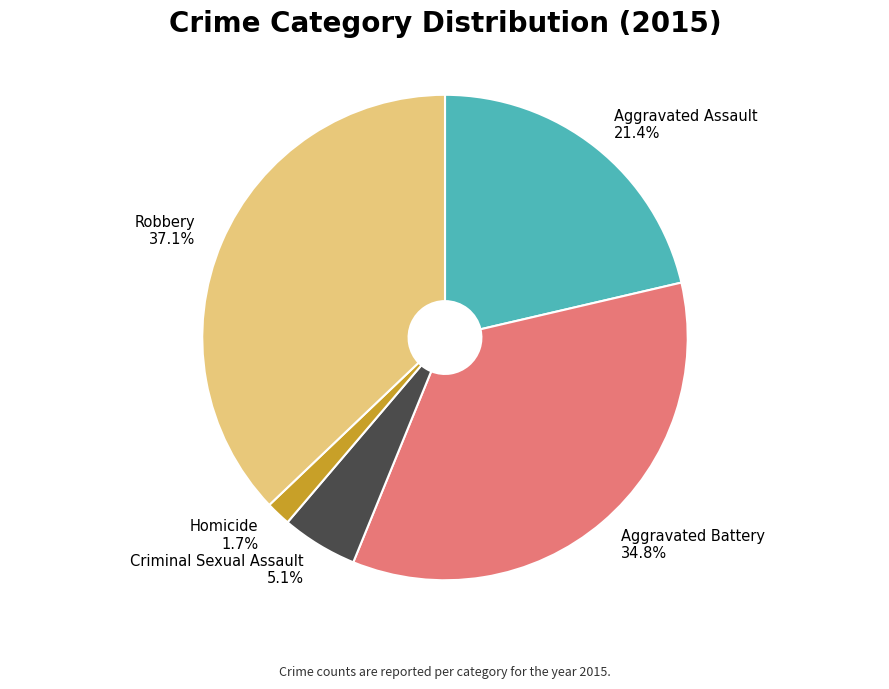

How many slices are in this pie chart?

5